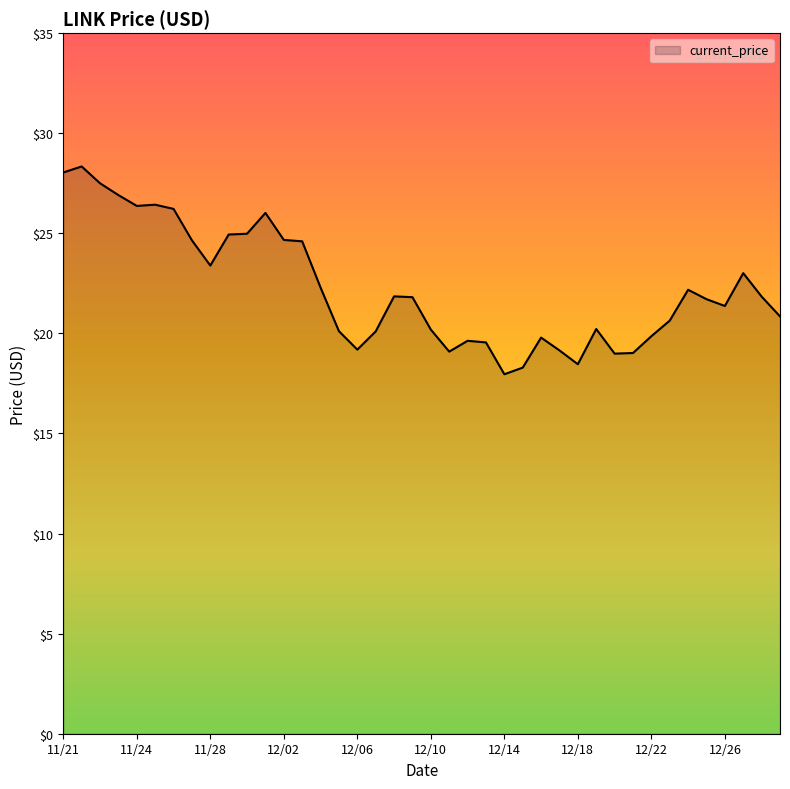

True or false: there are more than 0 points higher than both neighbors.

True